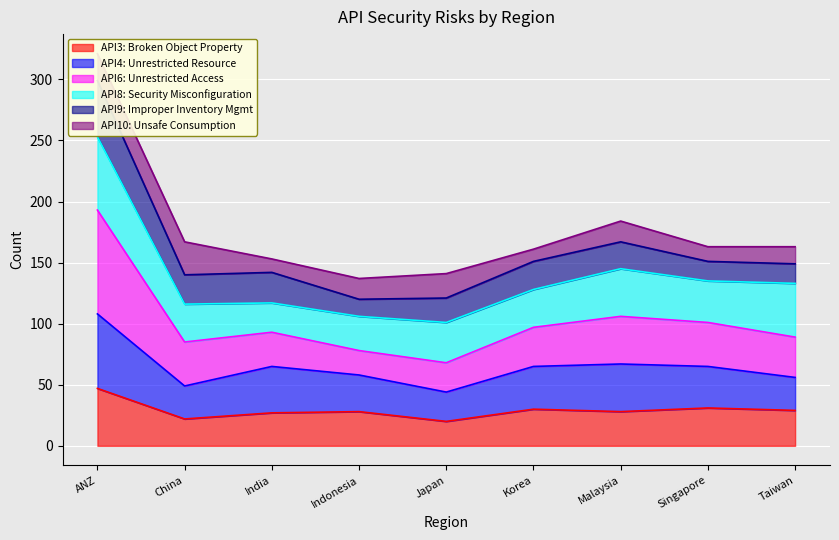

How many interior local valleys does the API6: Unrestricted Access series have?

1